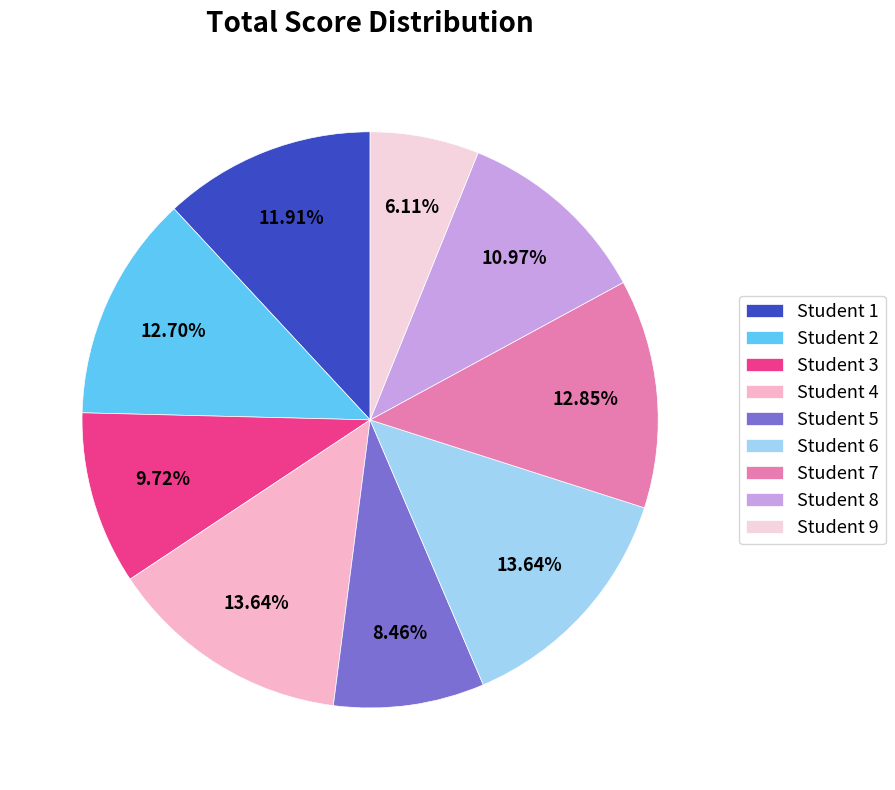

To the nearest percent, what is the difference between the largest and smallest slice percentages?

8%